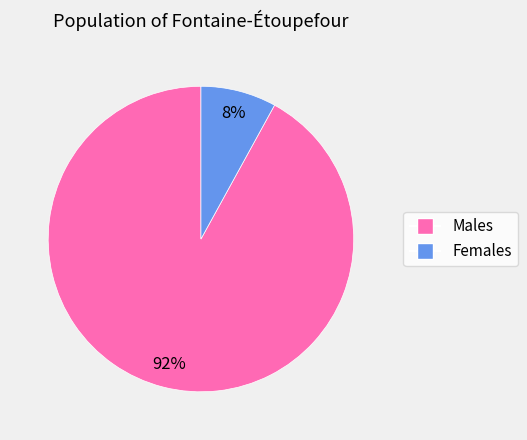

Rank the categories by value from lowest to highest.

Females, Males